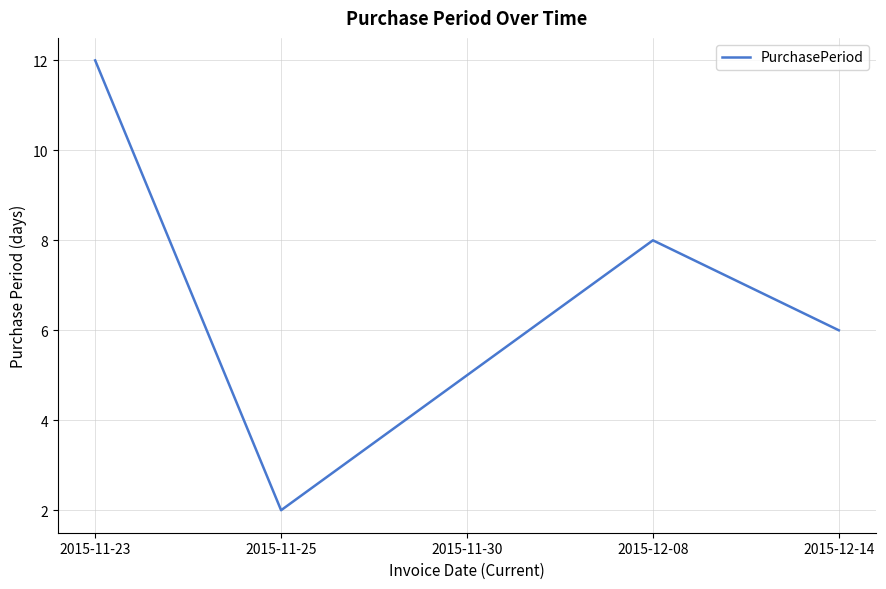

Rank the categories by value from lowest to highest.

2015-11-25, 2015-11-30, 2015-12-14, 2015-12-08, 2015-11-23